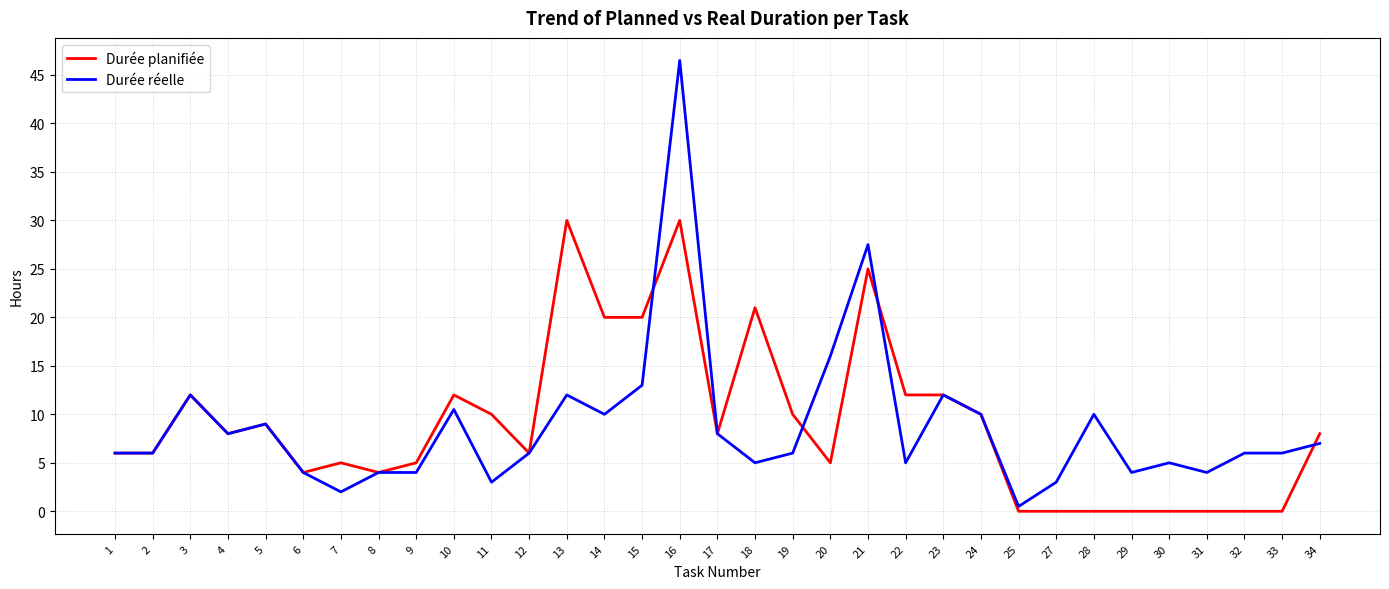

What is the total value across all series at 4?

16.0